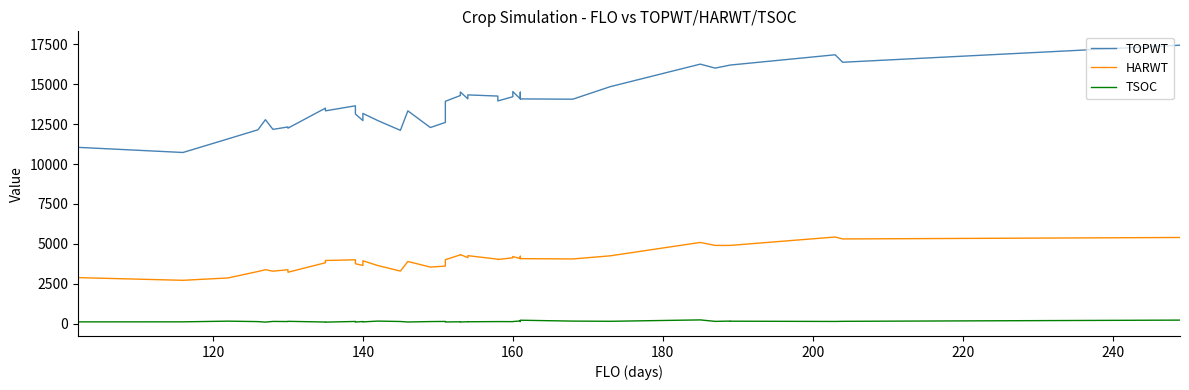

What are all the series names shown in the legend?

TOPWT, HARWT, TSOC